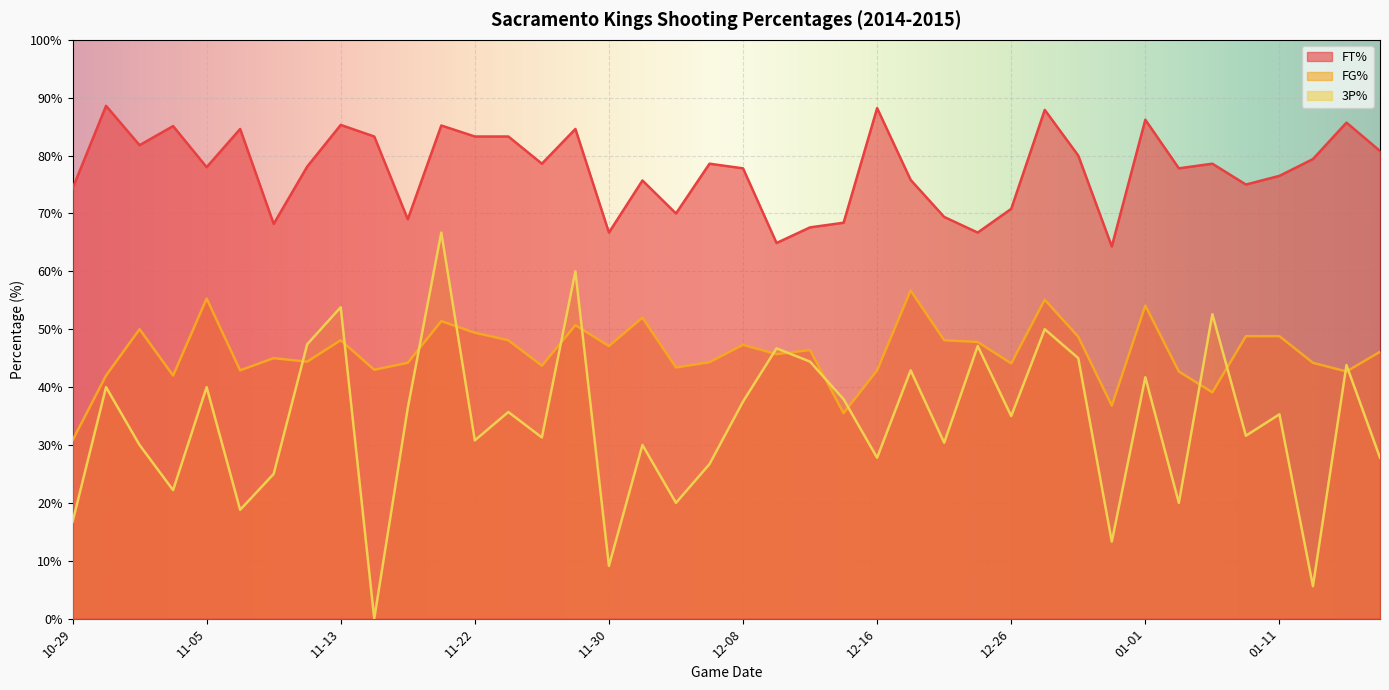

What are all the series names shown in the legend?

FT%, FG%, 3P%